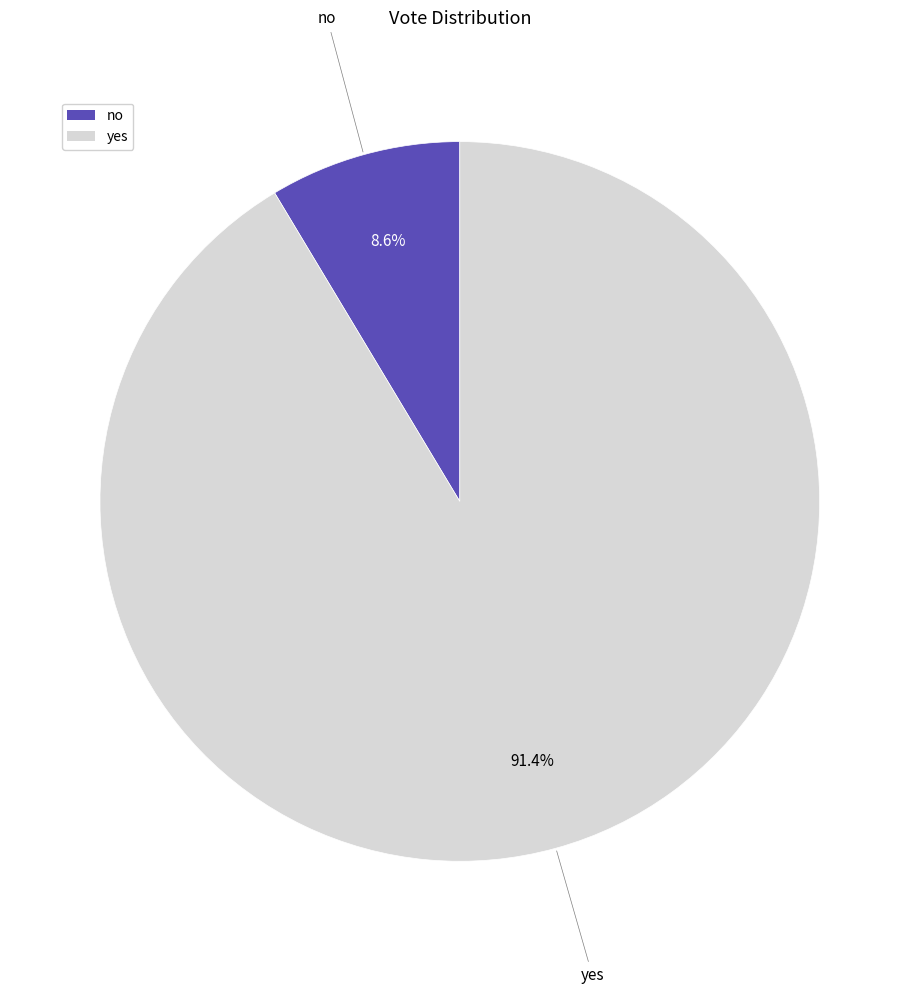

Count the number of slices in the pie.

2